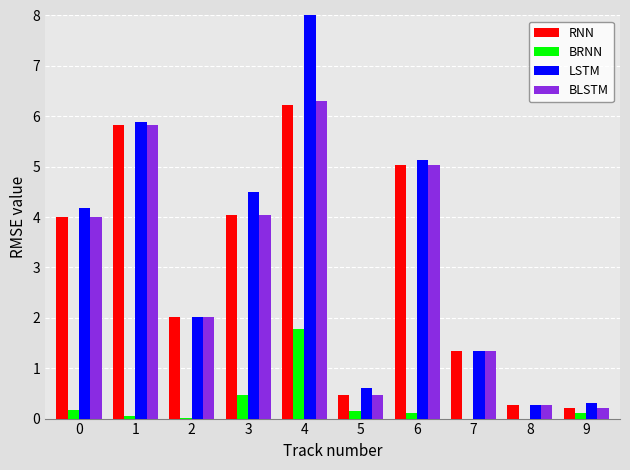

What is the maximum value shown in the chart?

8.0